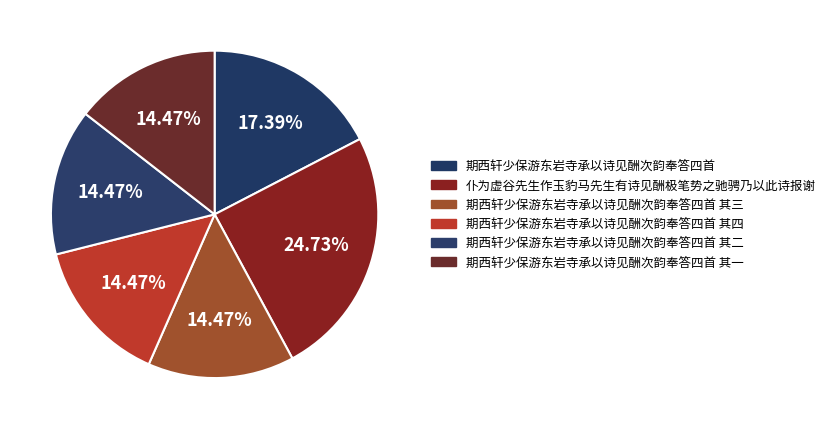

Combined, do 期西轩少保游东岩寺承以诗见酬次韵奉答四首 and 期西轩少保游东岩寺承以诗见酬次韵奉答四首 其二 account for over 50%?

No